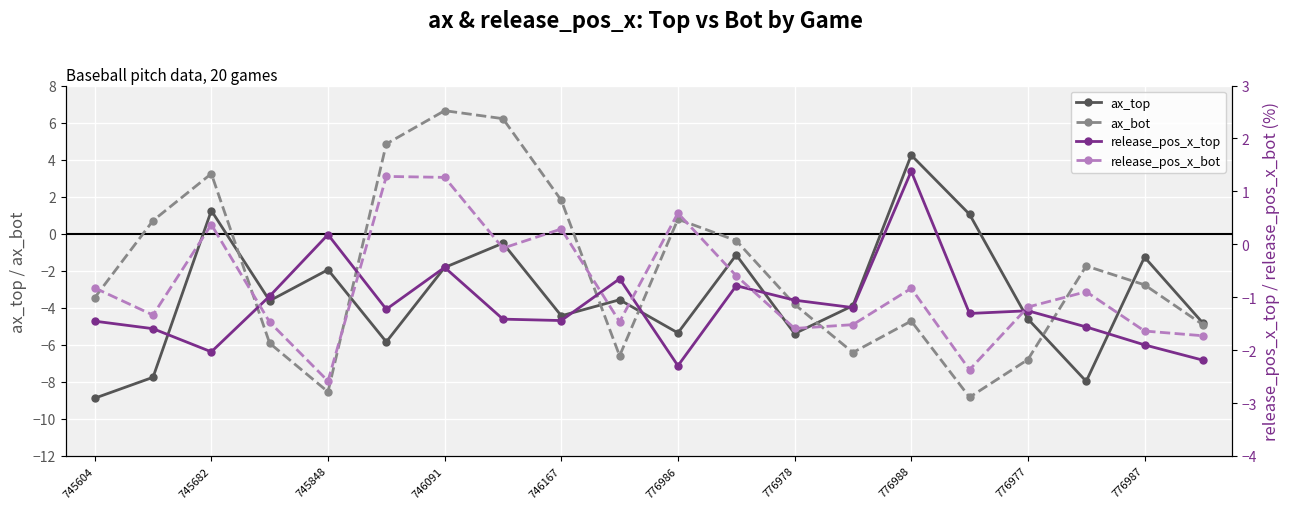

What is the maximum value for ax_bot?

6.6